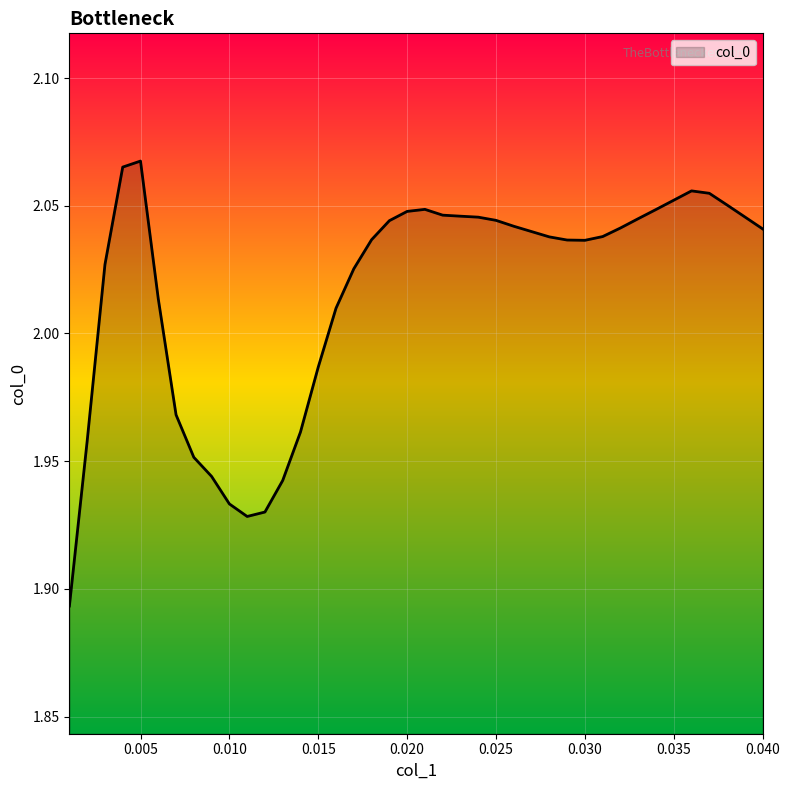

What is the label of the 1st point from the left?

0.001